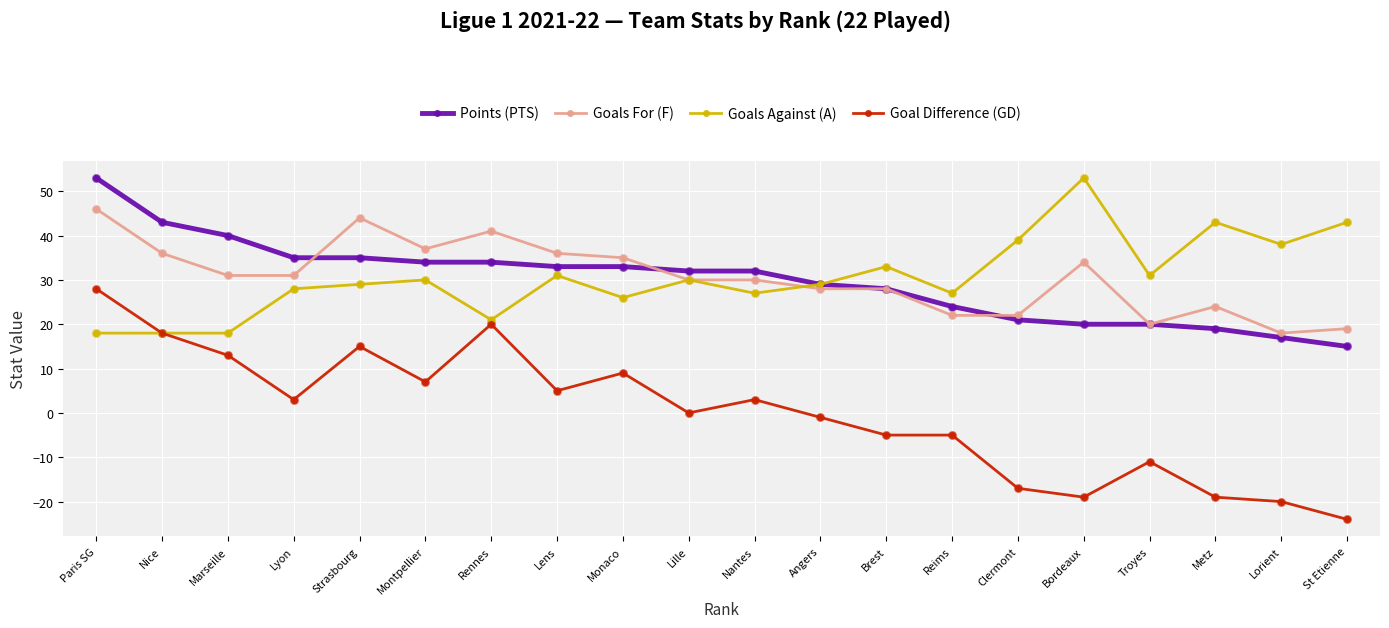

Is the value of Points (PTS) at Brest greater than the value of Goal Difference (GD) at Lorient?

Yes